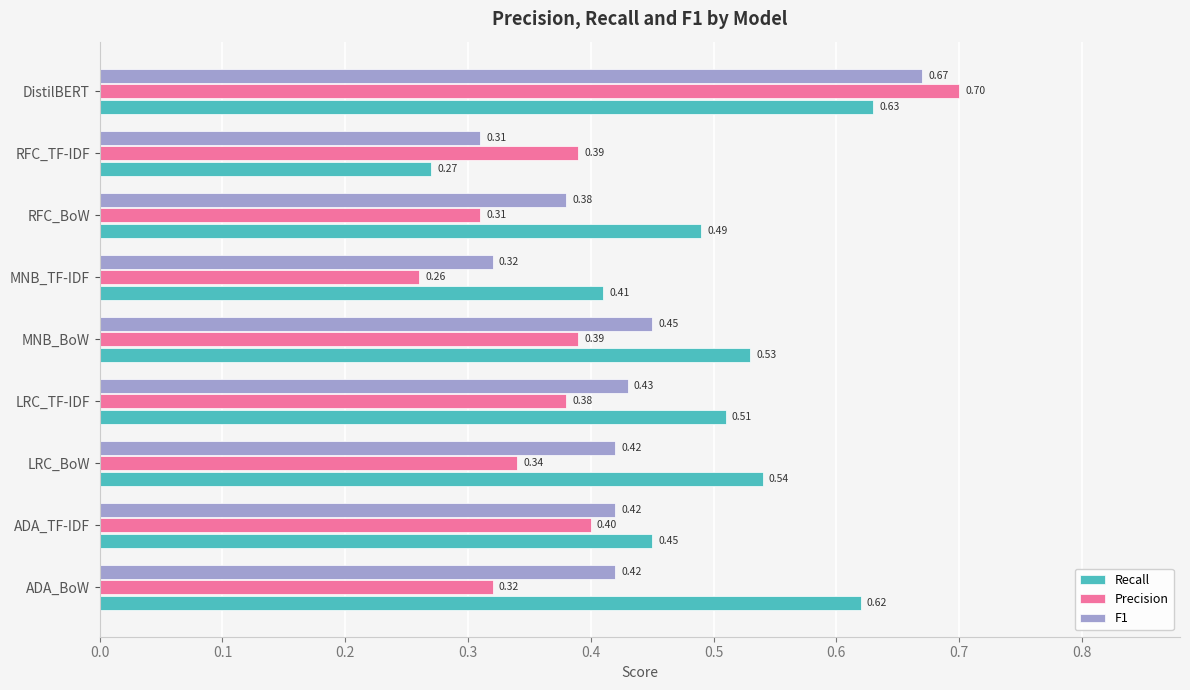

At which label is F1 closest to 0?

RFC_TF-IDF